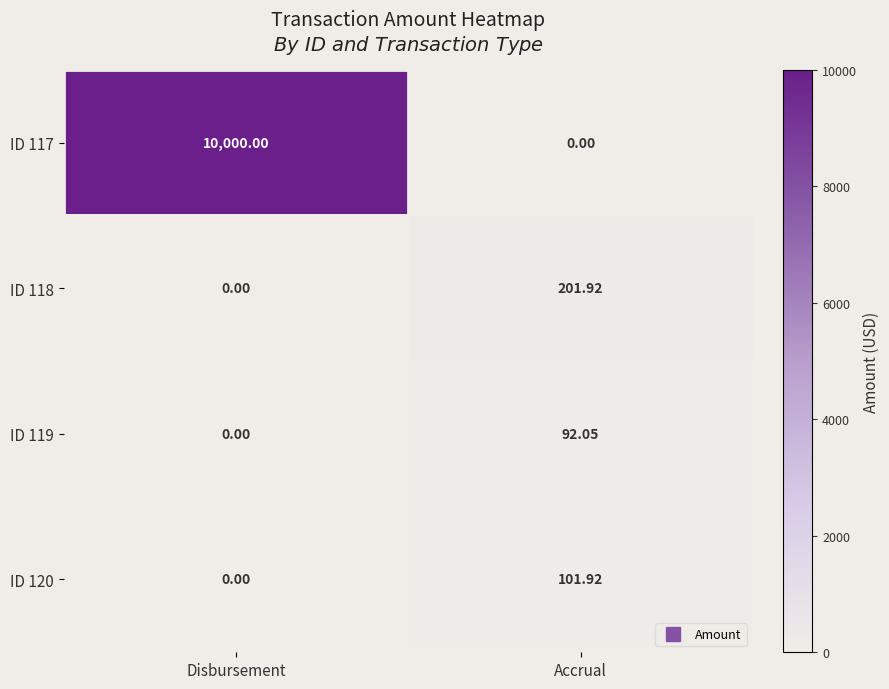

At which category is the sum across all series the highest?

Disbursement